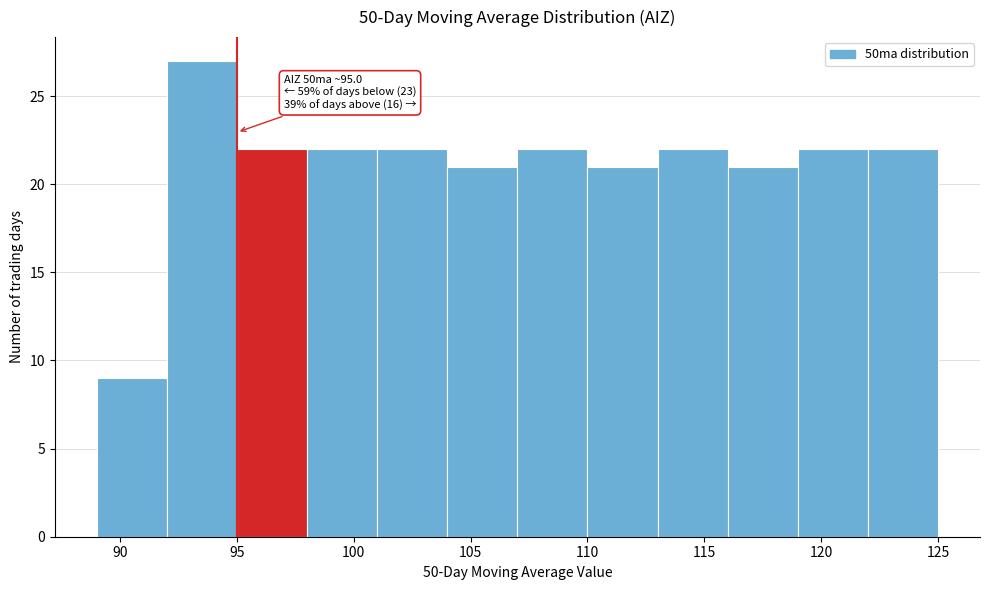

Over which range of the x-axis is the bar tallest?

92 to 95